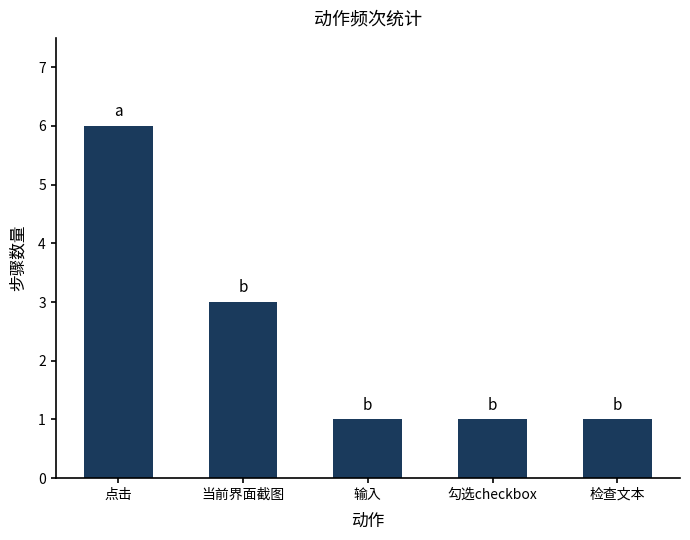

Reading right to left, what are all the values shown in this chart?

1	1	1	3	6